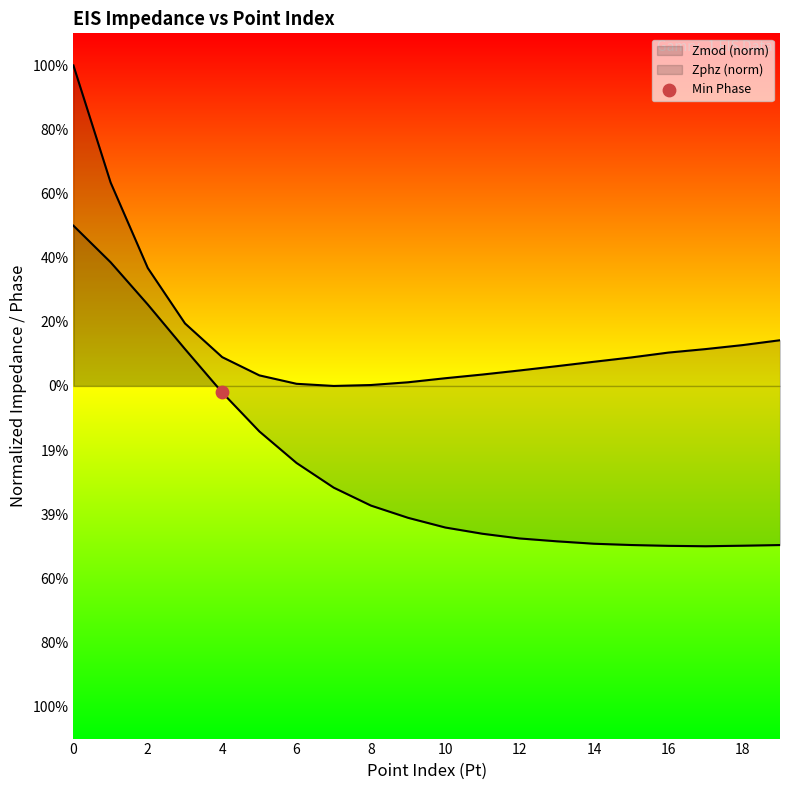

Is the value of Zmod at 0 greater than the value of Zphz at 18?

Yes